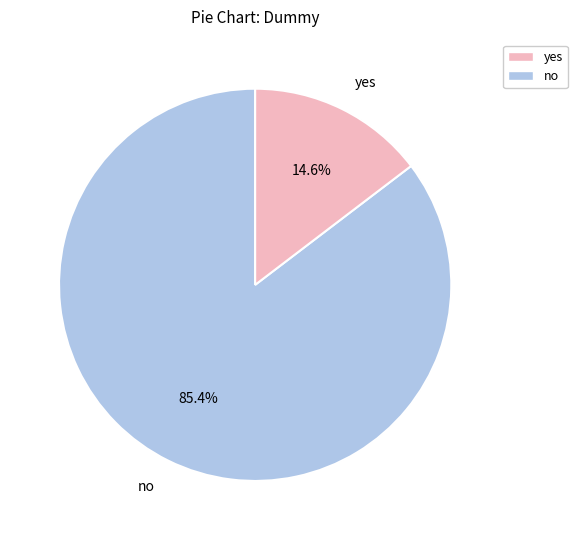

What percentage do yes and no together represent?

100.0%